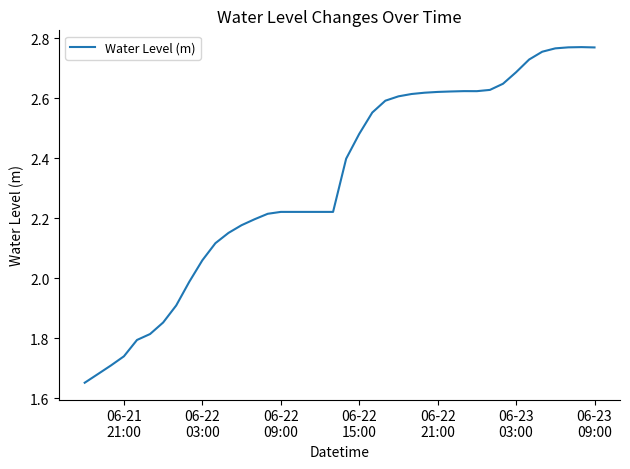

What is the difference between the maximum and minimum values?

1.1